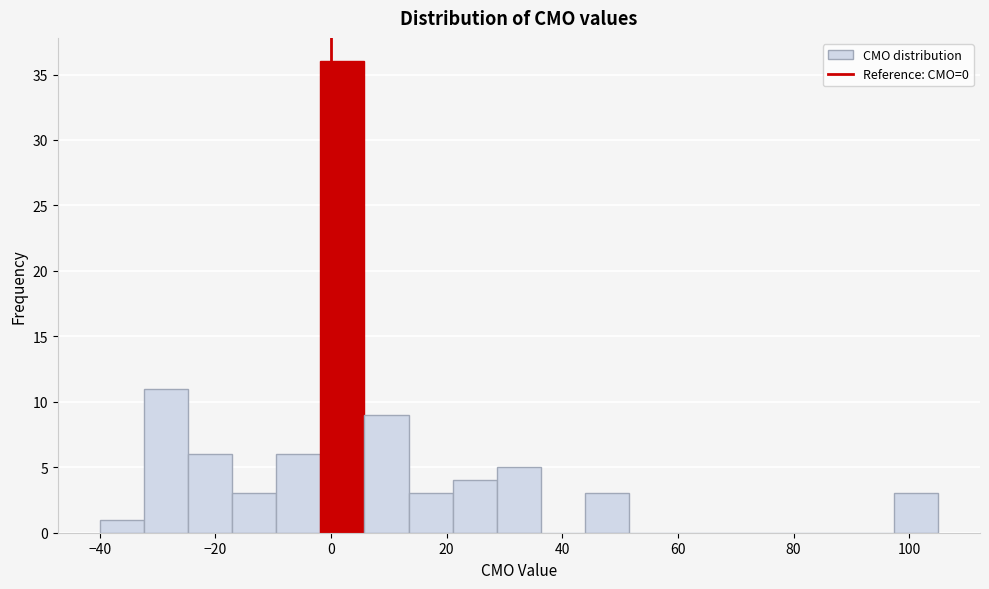

Around what value on the x-axis is the tallest bar? Give the approximate position of its centre, as read against the axis.

2